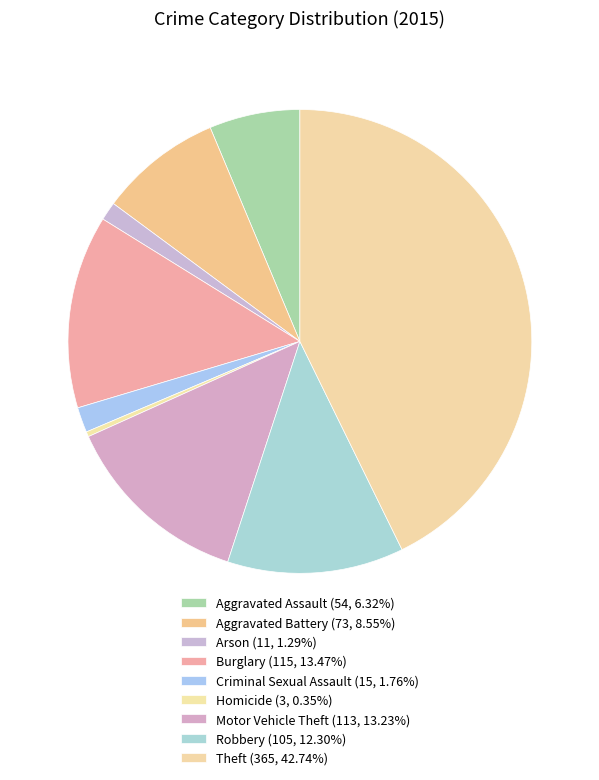

Is there a majority slice in this chart?

No